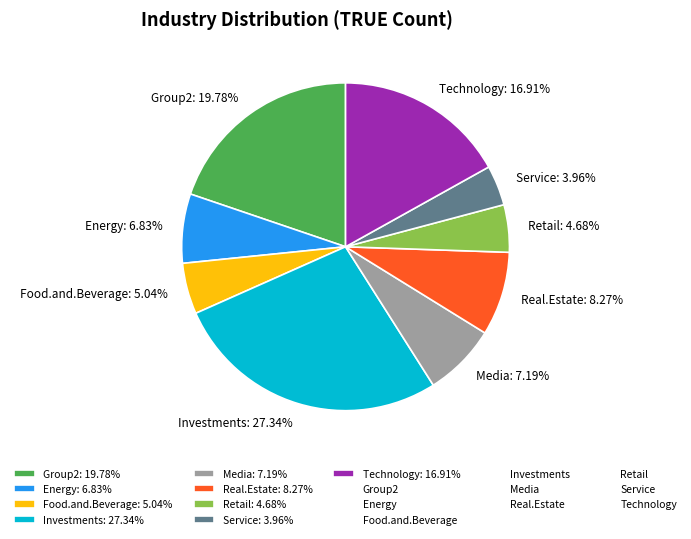

To the nearest percent, what portion does Food.and.Beverage represent?

5%